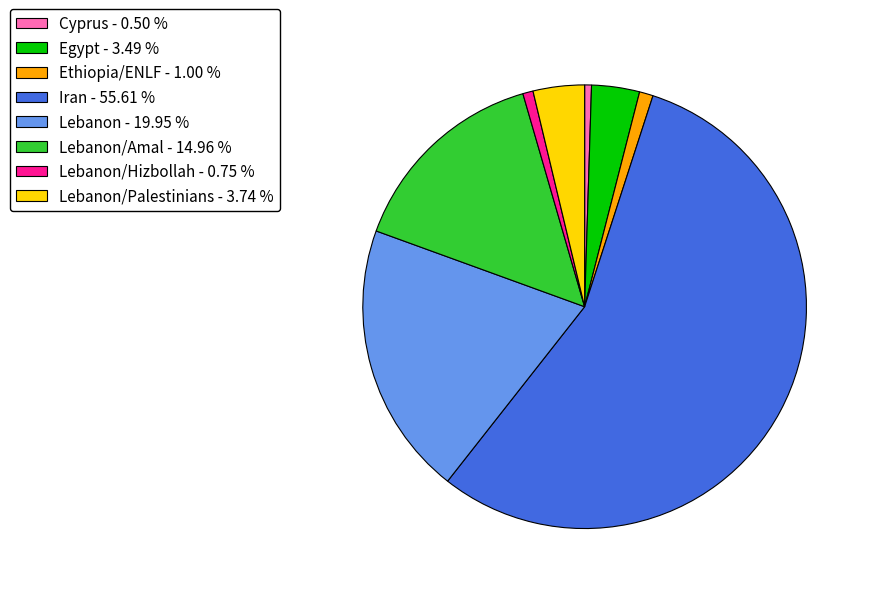

Which has a higher value, Lebanon/Hizbollah - 0.75 % or Lebanon/Amal - 14.96 %?

Lebanon/Amal - 14.96 %